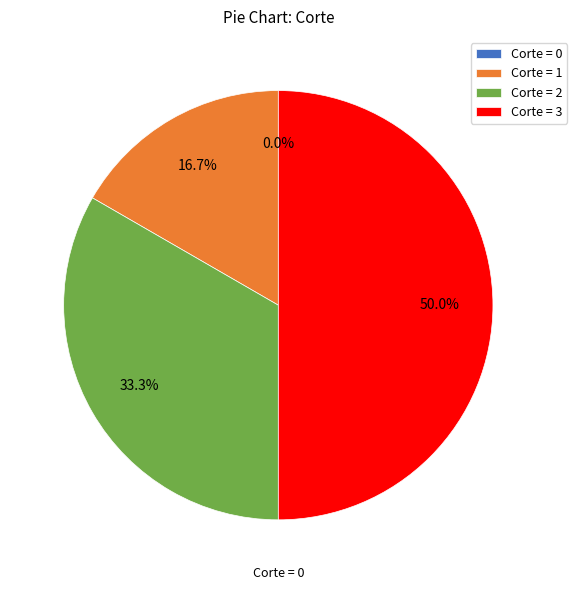

To the nearest percent, what is the combined percentage of 2 and 1?

50%